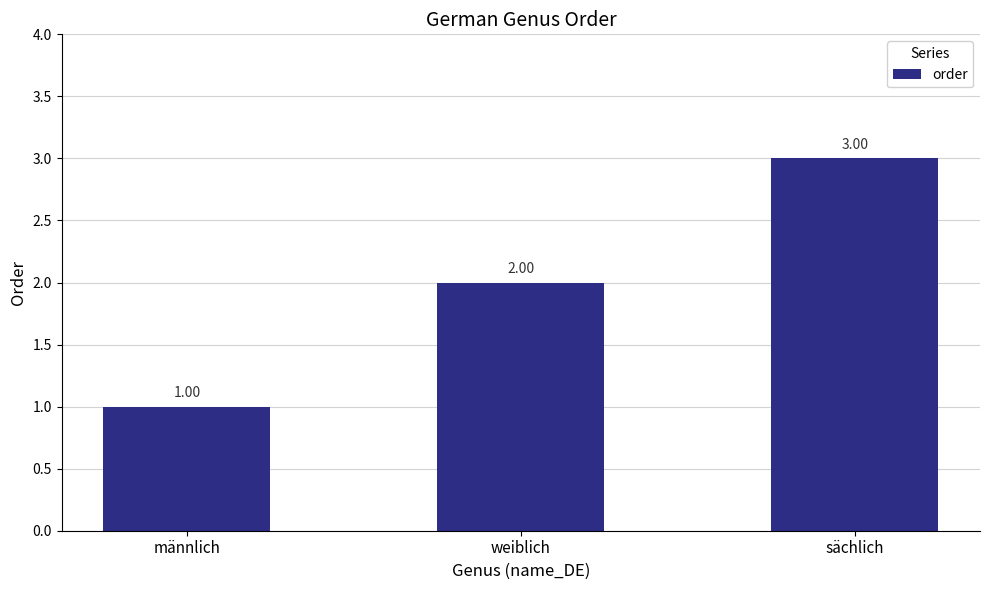

True or false: the data shows 2 at männlich.

False